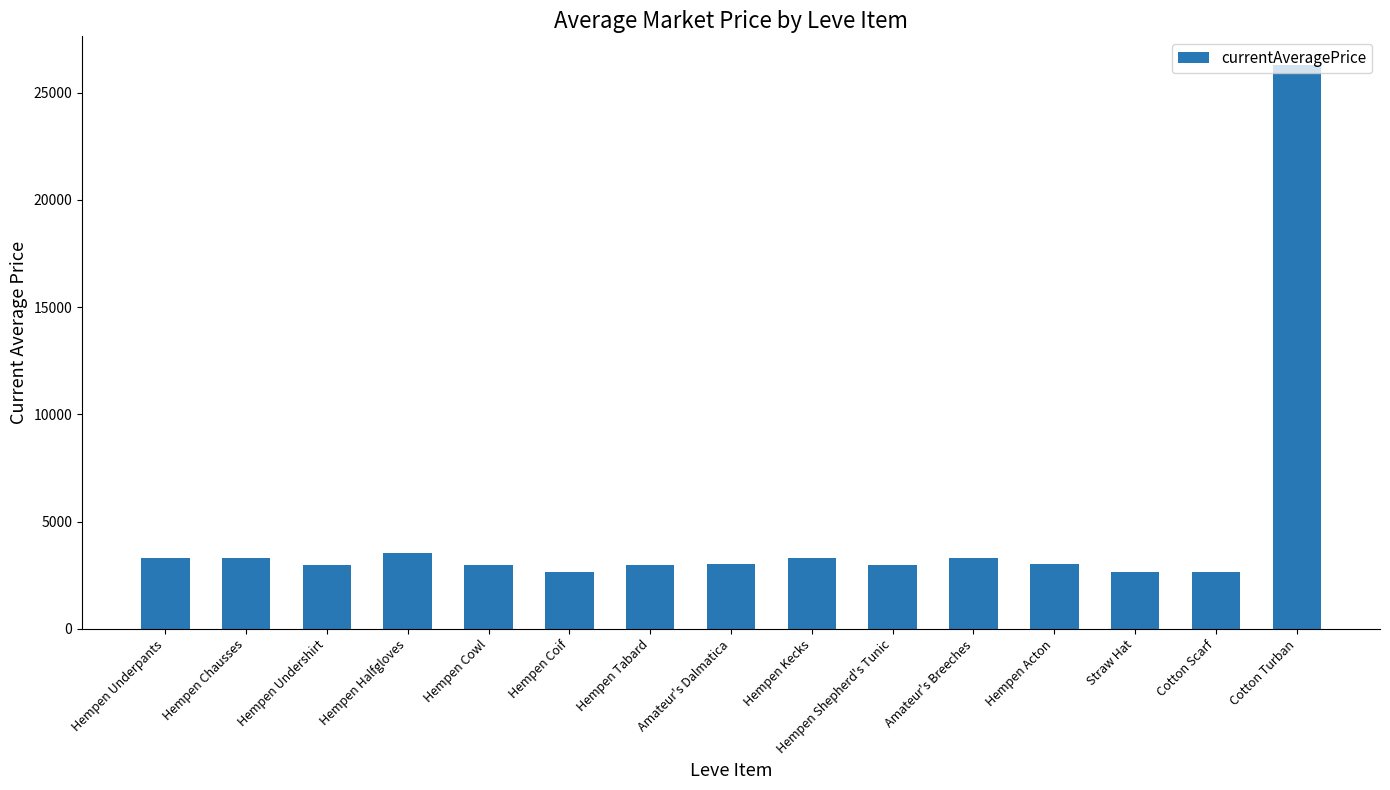

What is the ratio of the value at Hempen Undershirt to the value at Hempen Kecks?

0.9